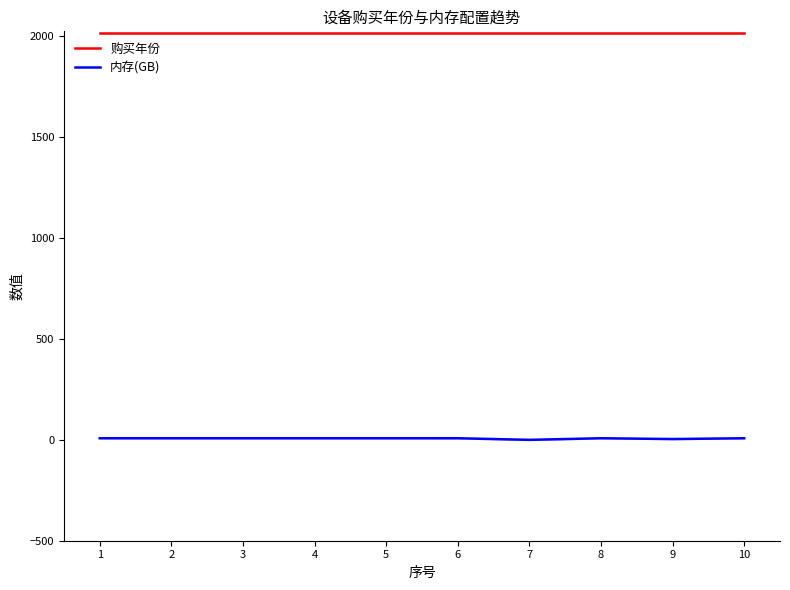

How many interior local valleys does the 内存(GB) series have?

2